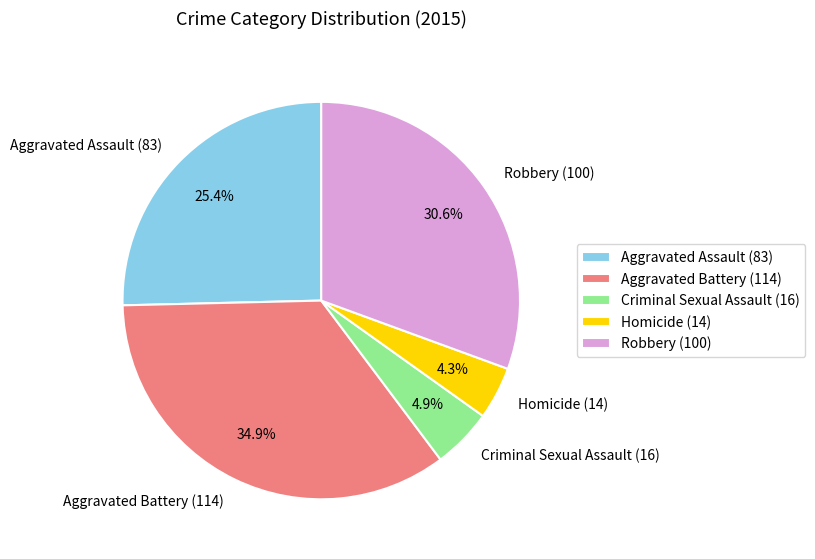

To the nearest percent, what is the average slice percentage?

20%